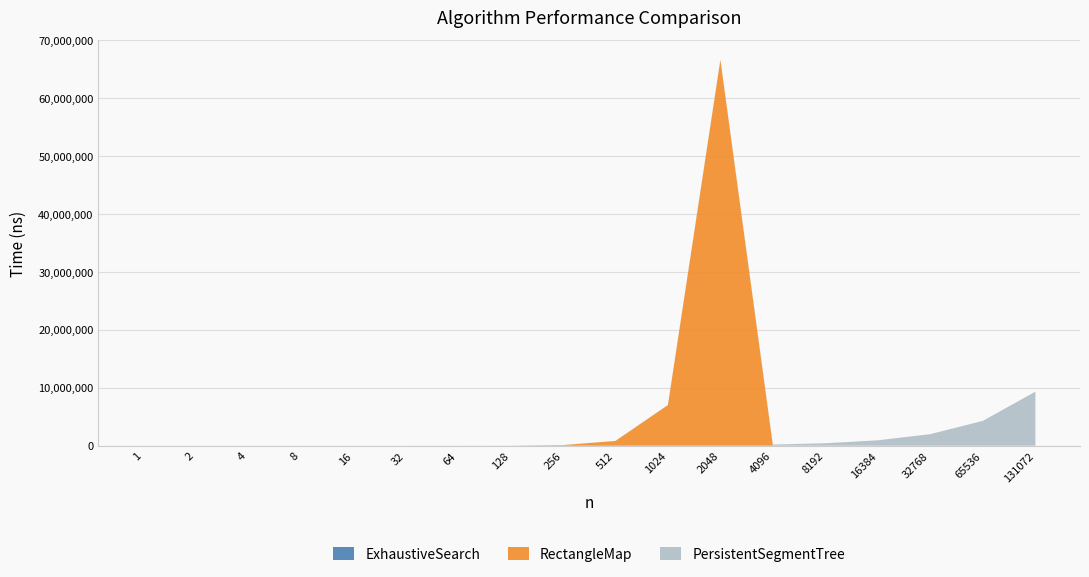

Reading left to right, extract all data points from this chart.

ExhaustiveSearch: 0	0	0	0	0	0	0	0	0	0	0	0	0	0	0	0	0	0
RectangleMap: 7	6	14	25	76	246	1666	13234	104819	821146	7007557	66591465	0	0	0	0	0	0
PersistentSegmentTree: 8	12	42	81	209	477	1265	3220	6894	15133	33738	92678	198594	427022	934920	1999030	4289681	9328160